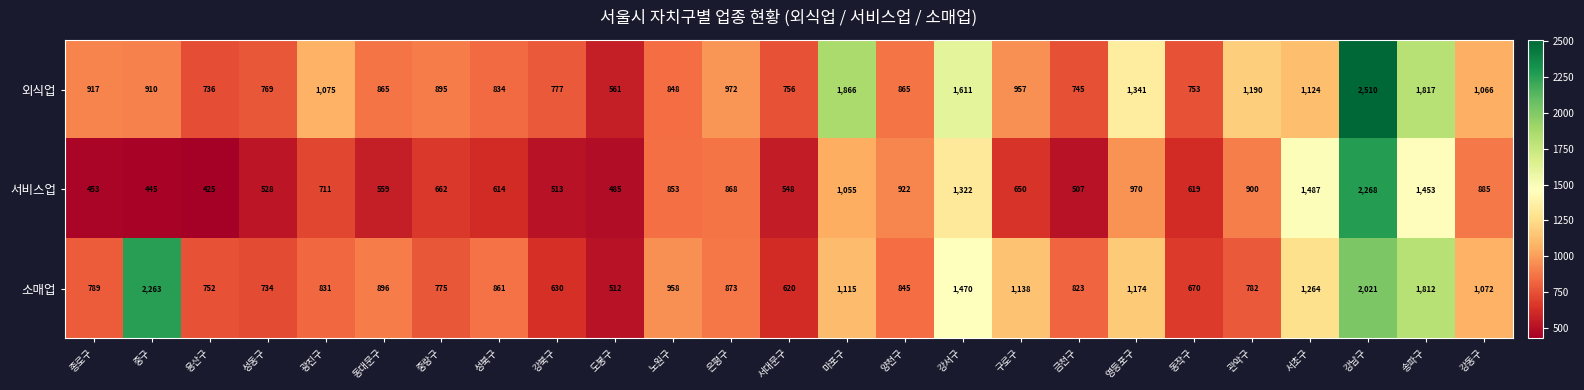

What is the spread (max minus min) of values at 강동구?

187